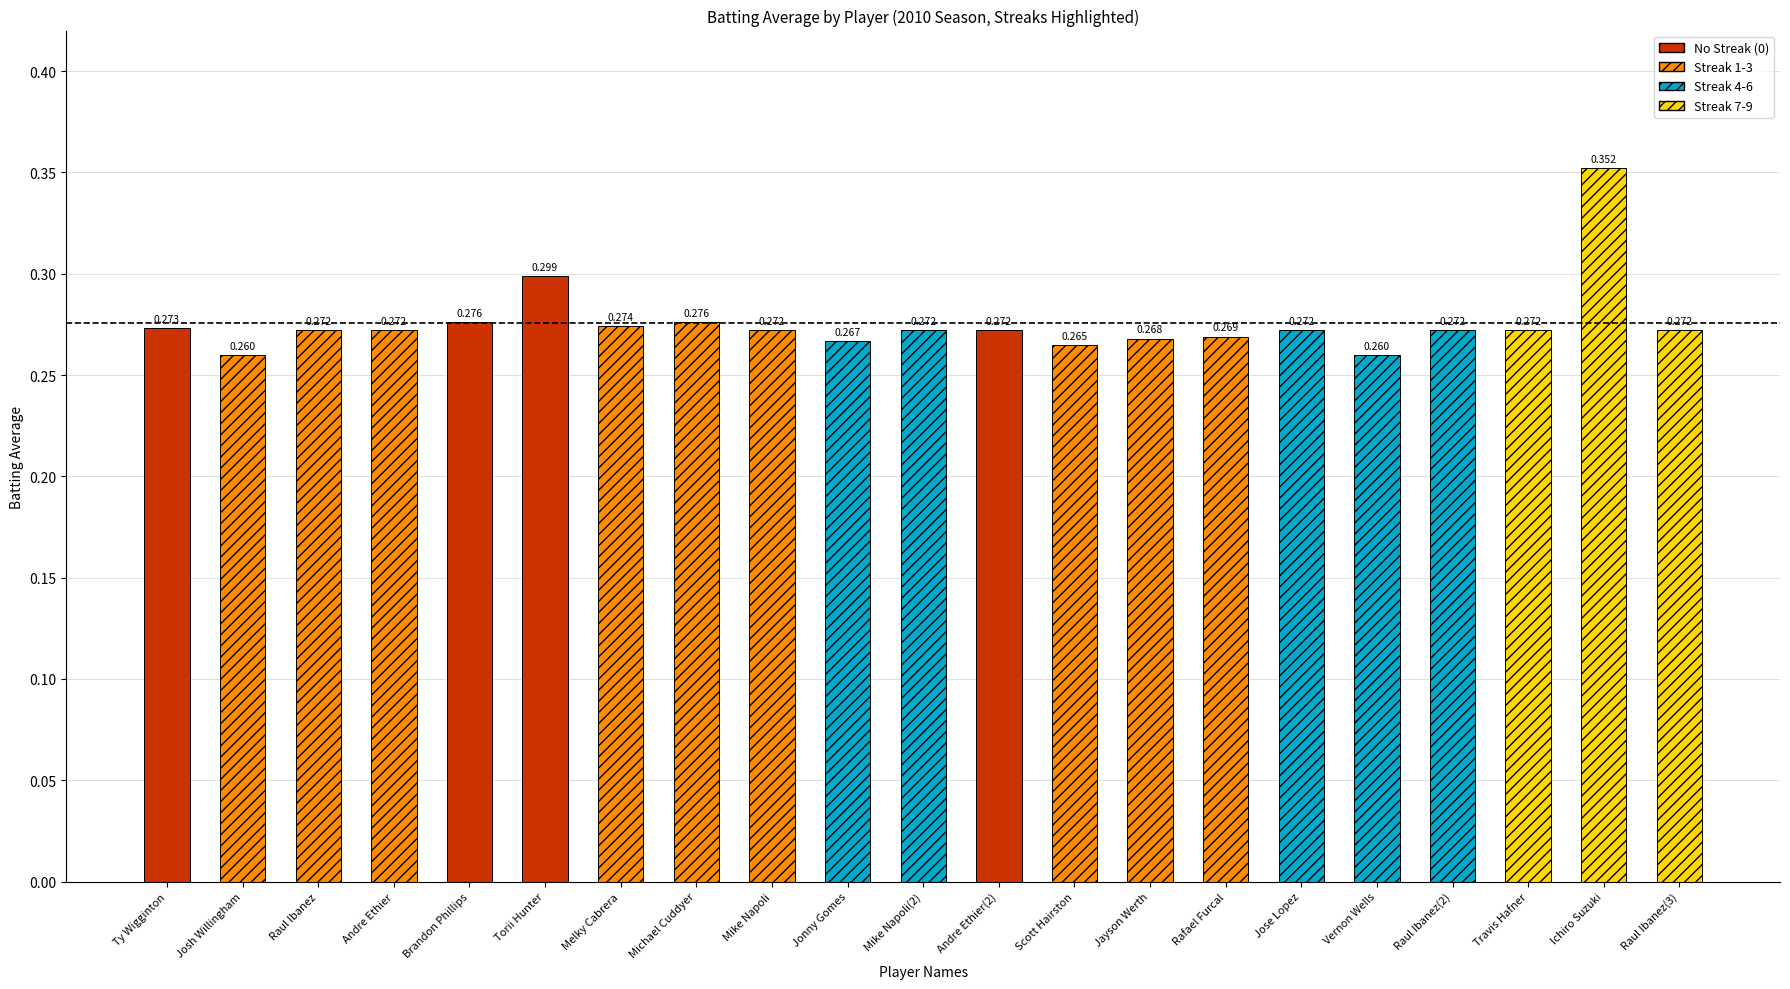

At which category does the chart reach its peak across all series?

Ichiro Suzuki